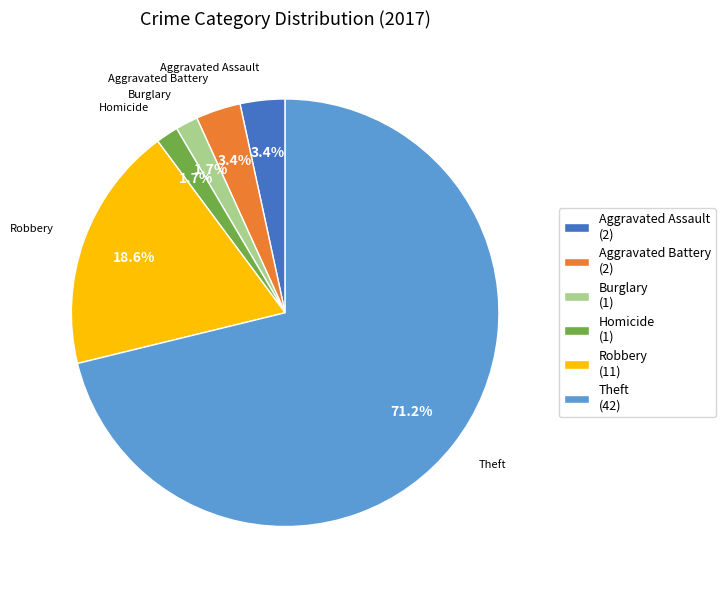

Is the sum of Aggravated Assault (2) and Burglary (1) greater than half?

No